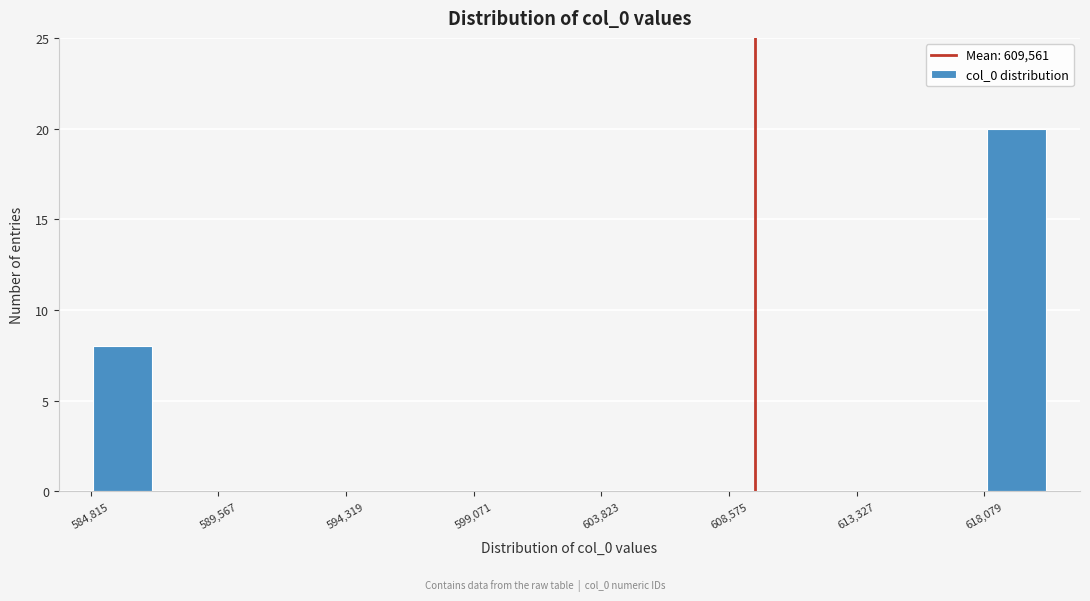

Reading left to right, transcribe this chart: for each bar, give the range it covers on the x-axis and its height. Neither the bar edges nor the heights are printed on the chart, so give them approximately, as read against the axes.

585000 to 587000: 8
587000 to 589500: 0
589500 to 592000: 0
592000 to 594500: 0
594500 to 596500: 0
596500 to 599000: 0
599000 to 601500: 0
601500 to 604000: 0
604000 to 606000: 0
606000 to 608500: 0
608500 to 611000: 0
611000 to 613500: 0
613500 to 615500: 0
615500 to 618000: 0
618000 to 620500: 20